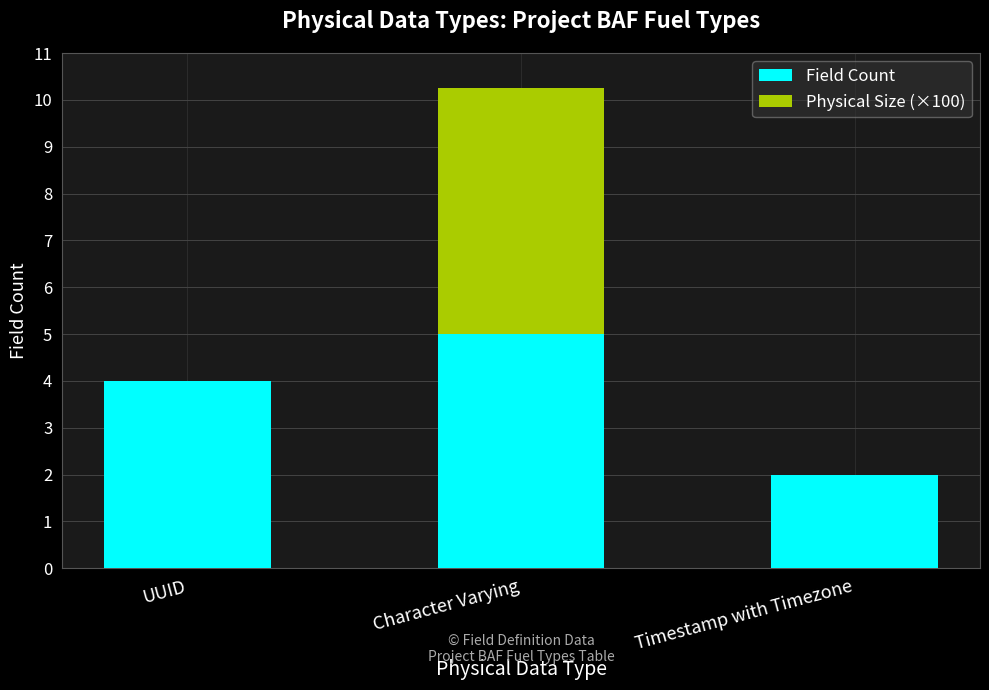

Is it true that Field Count equals 2.0 at Timestamp with Timezone?

True